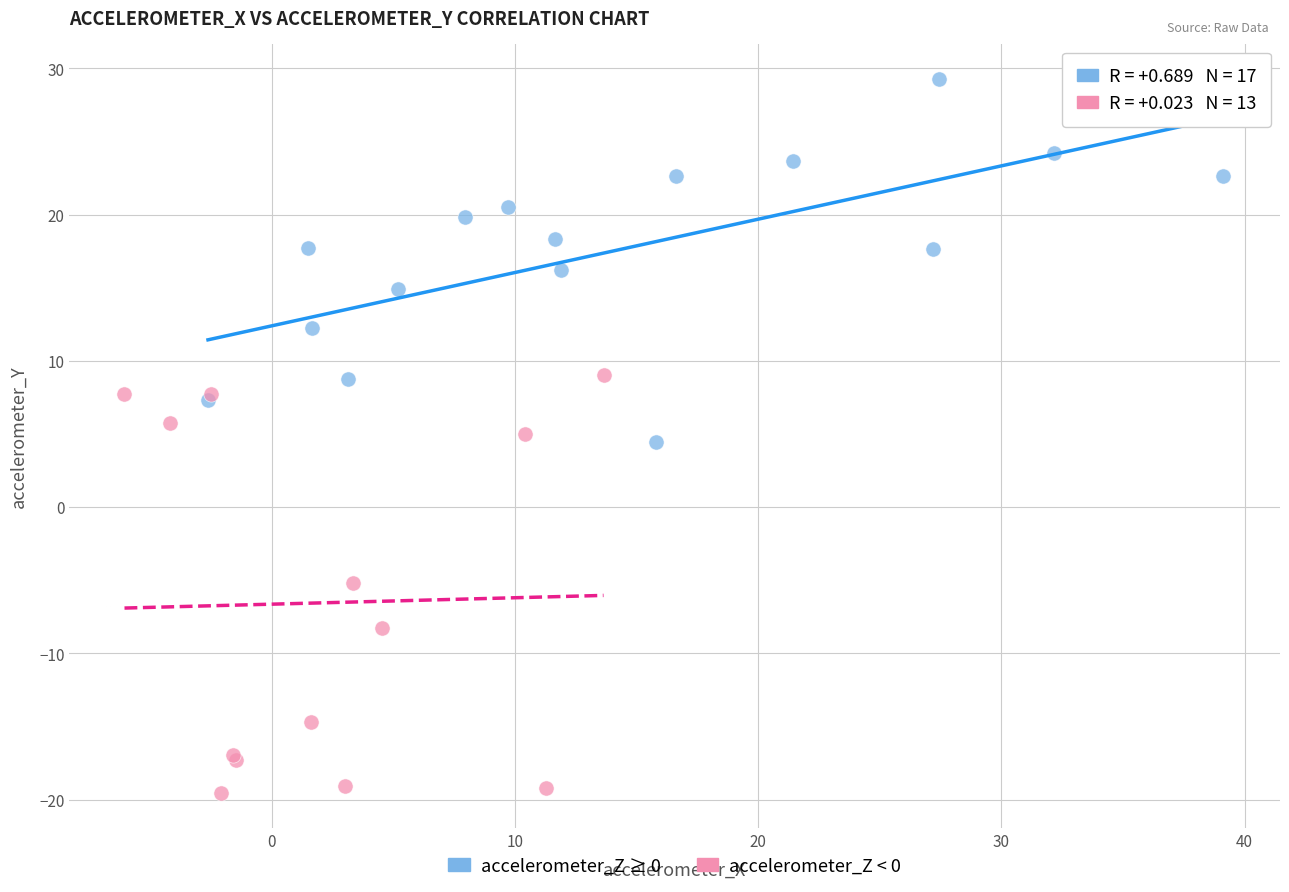

Which series reaches the maximum Y coordinate?

accelerometer_Z ≥ 0